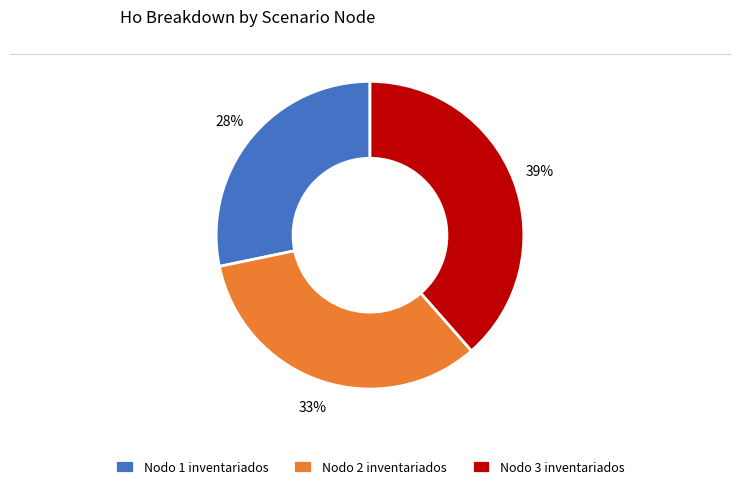

Which category has the biggest portion of the pie?

Nodo 3 inventariados